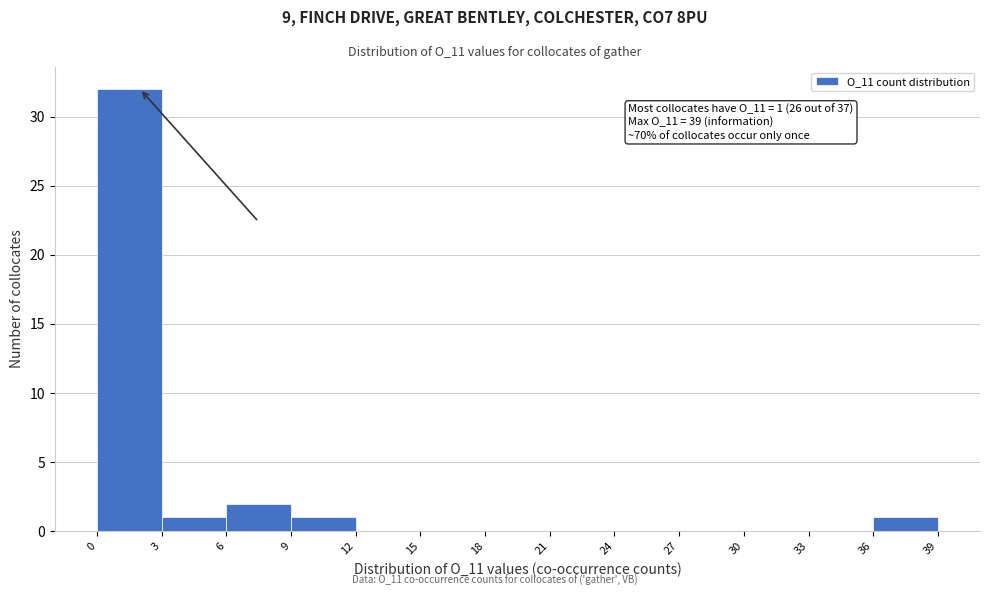

Reading left to right, transcribe all the data shown in this chart.

0=32	3=1	6=2	9=1	12=0	15=0	18=0	21=0	24=0	27=0	30=0	33=0	36=1